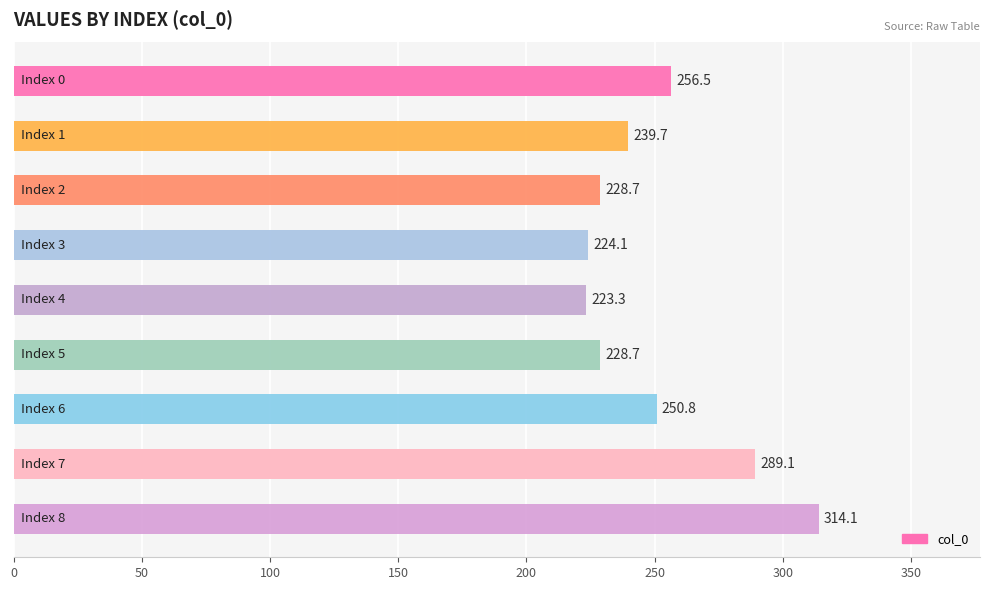

What is the difference between the maximum and second lowest values?

90.0